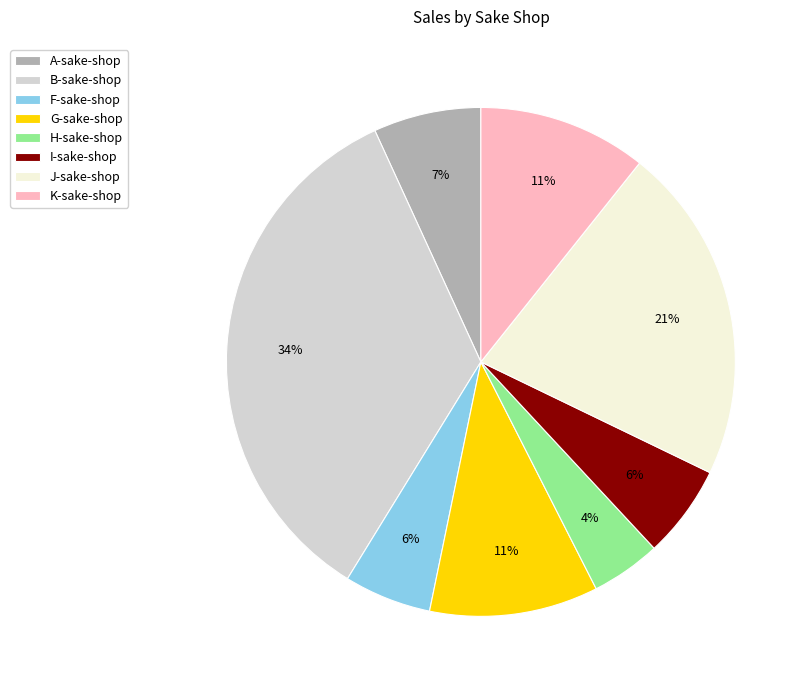

Which slice is the largest?

B-sake-shop